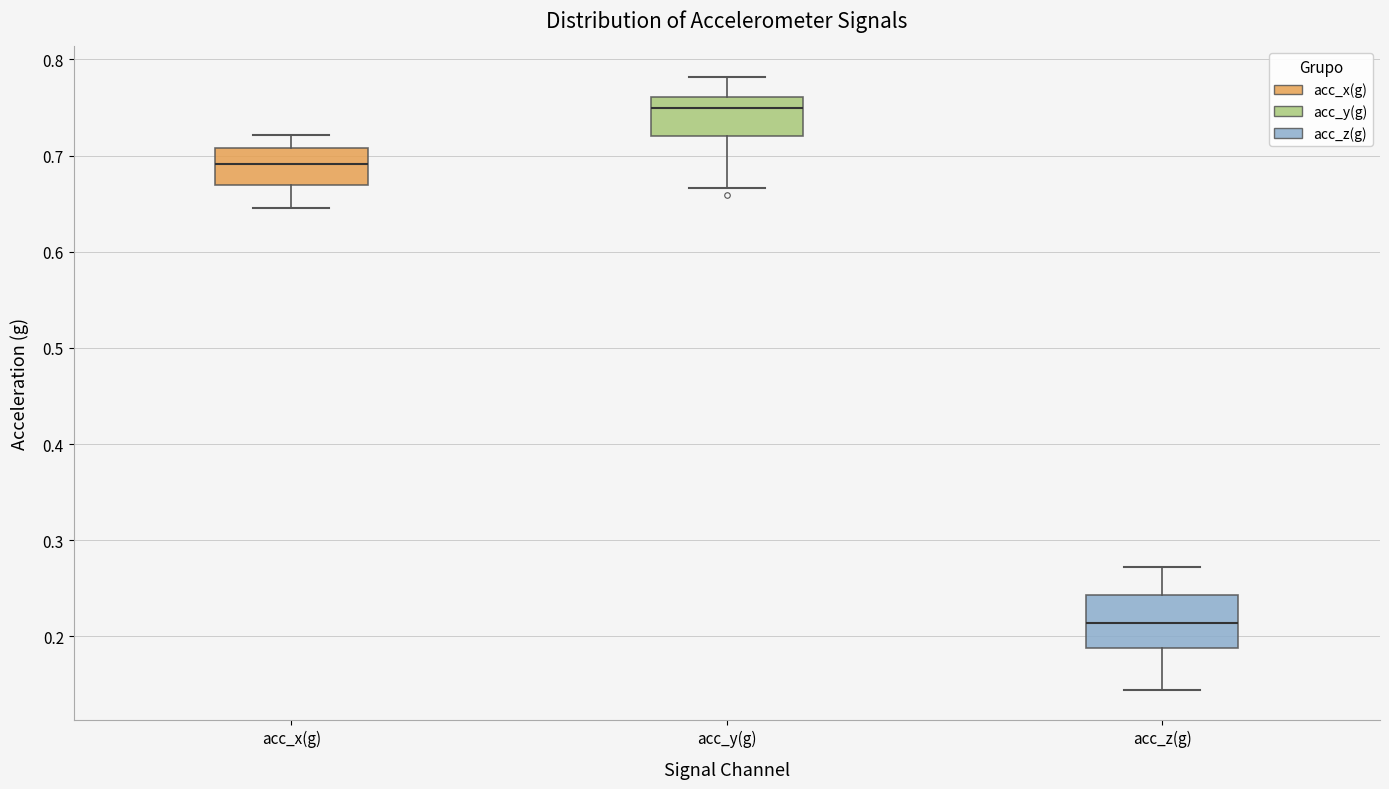

Reading left to right, read every box against the y-axis: the position of its median line, the range the box covers, and the ends of its whiskers. The values are not printed on the chart, so give them approximately, as read against the axis.

acc_x(g): median 0.69, box 0.67 to 0.71, whiskers 0.65 to 0.72
acc_y(g): median 0.75, box 0.72 to 0.76, whiskers 0.67 to 0.78
acc_z(g): median 0.21, box 0.19 to 0.24, whiskers 0.14 to 0.27